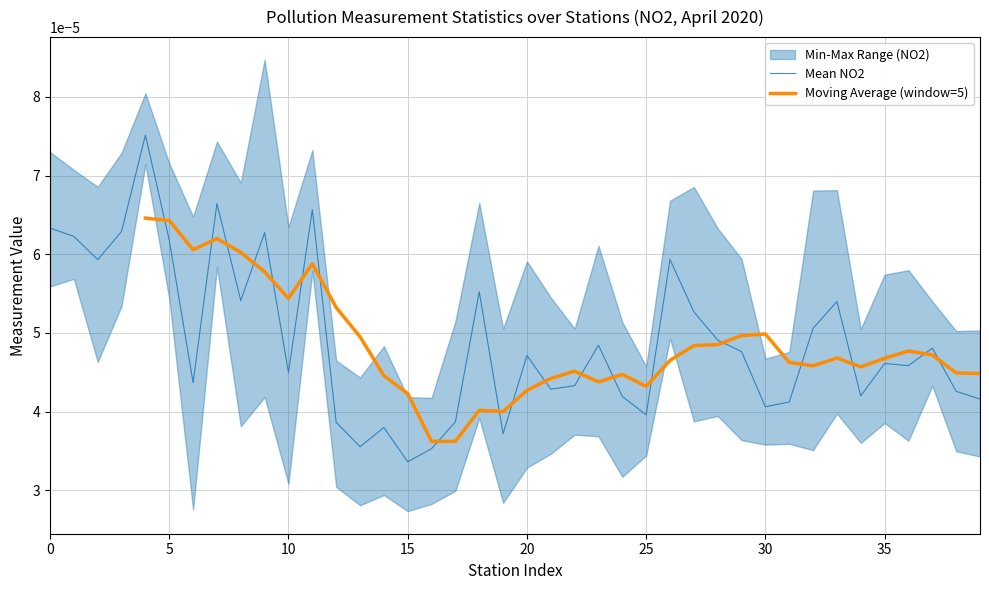

How many lines are shown in the chart?

3